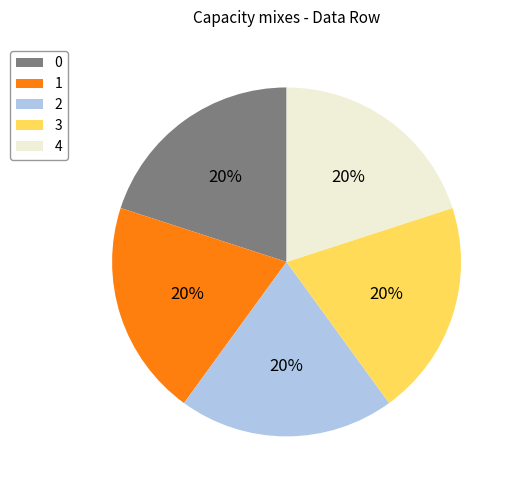

Count the number of slices in the pie.

5